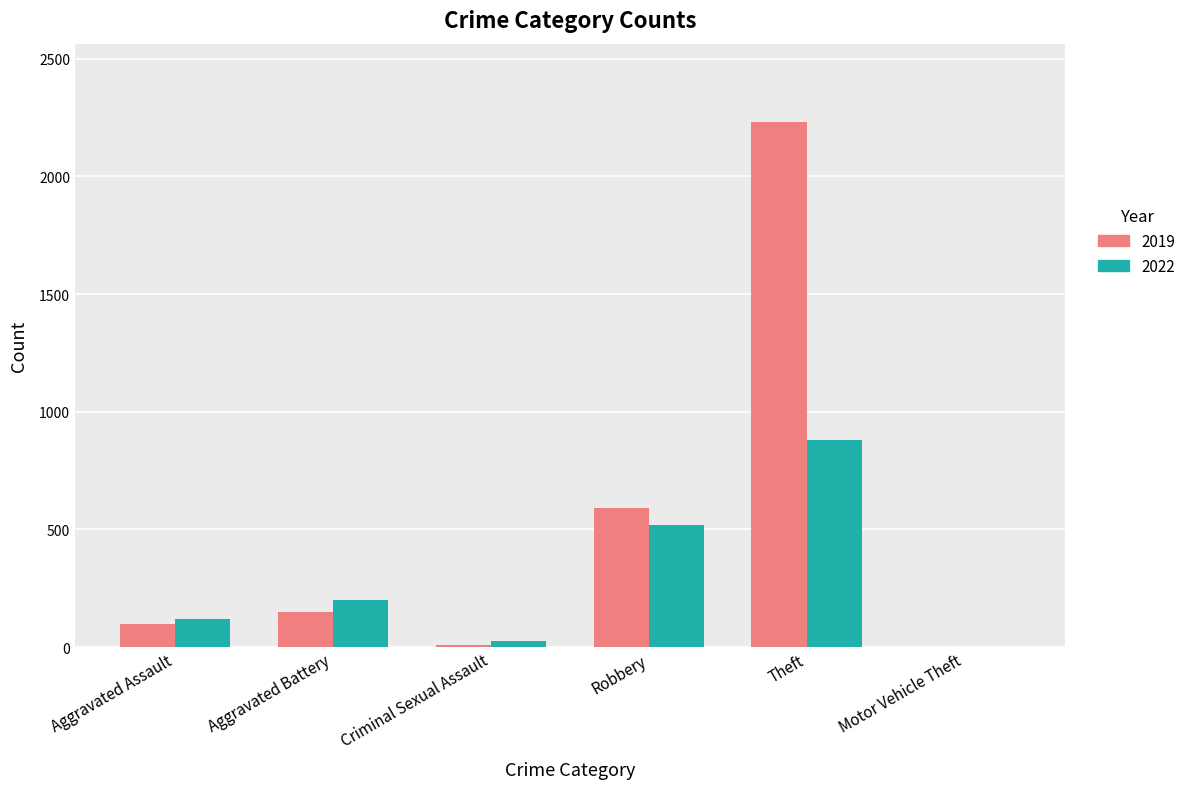

Between Aggravated Assault and Theft, which series saw the biggest shift?

2019